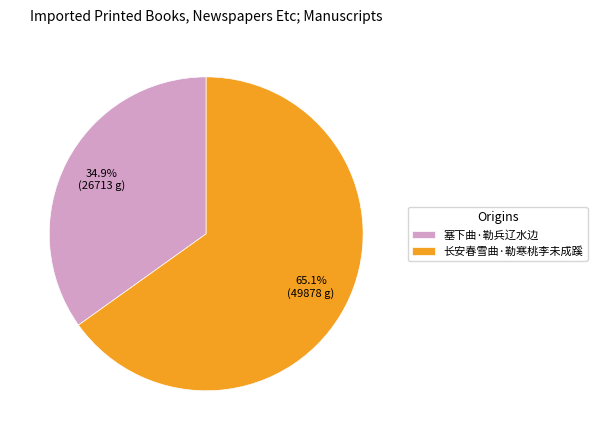

What is the largest slice in the pie chart?

长安春雪曲·勒寒桃李未成蹊